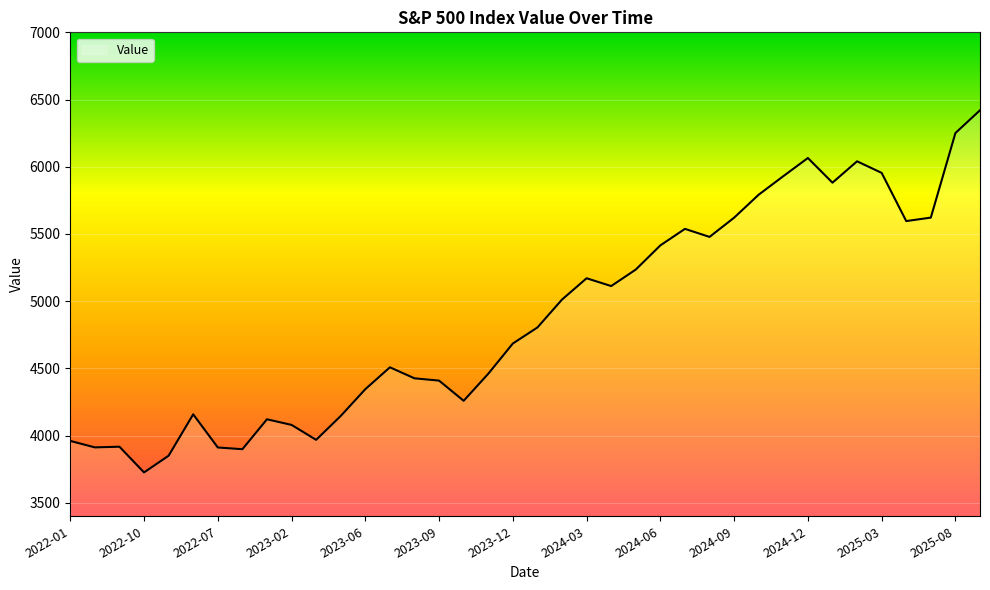

What is the smallest value displayed?

3726.1